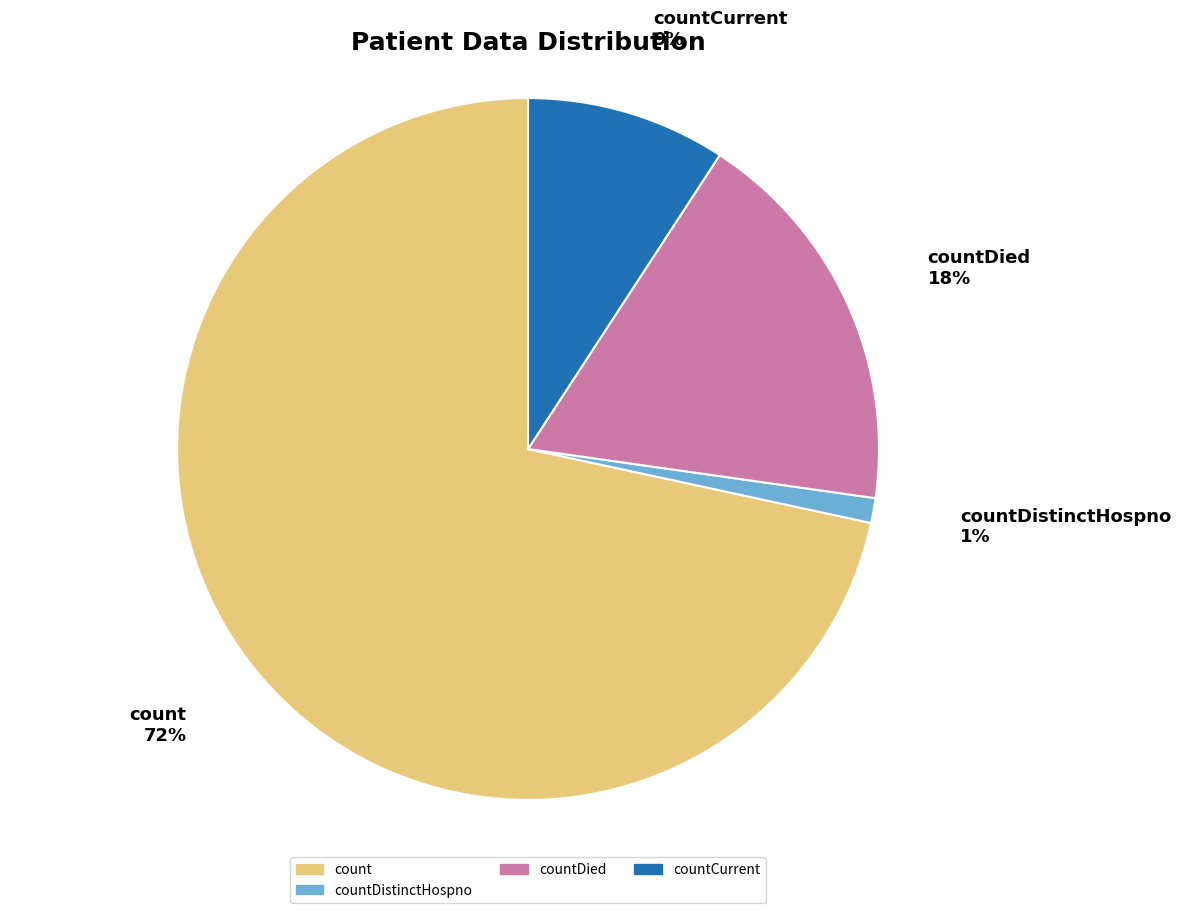

Which slice is the smallest?

countDistinctHospno